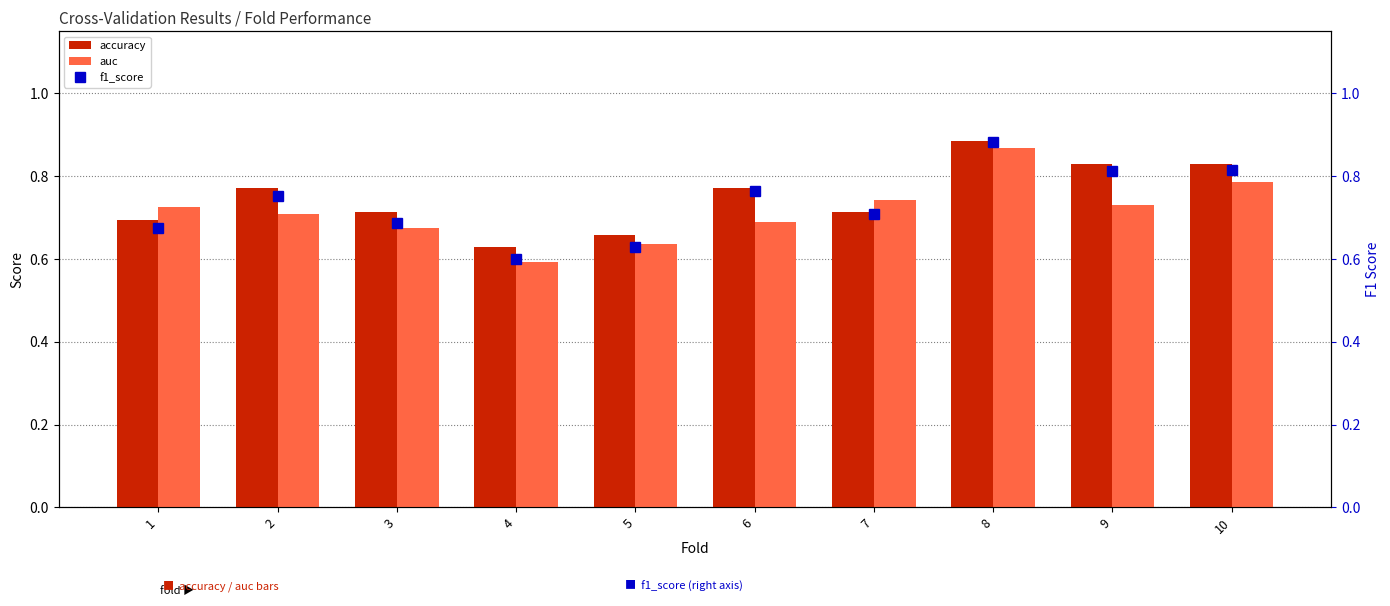

Reading right to left, transcribe all the data shown in this chart.

accuracy: 0.8	0.8	0.9	0.7	0.8	0.7	0.6	0.7	0.8	0.7
auc: 0.8	0.7	0.9	0.7	0.7	0.6	0.6	0.7	0.7	0.7
f1_score: 0.8	0.8	0.9	0.7	0.8	0.6	0.6	0.7	0.8	0.7